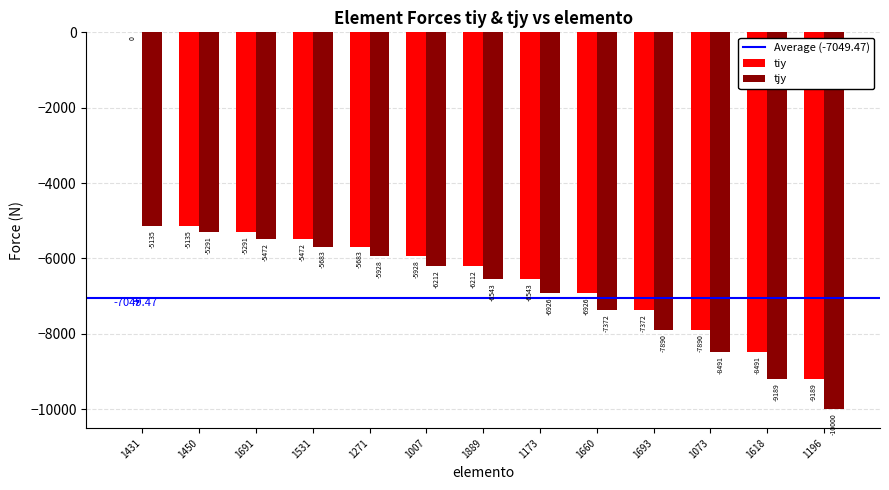

Which category has the highest value in the tjy series?

1431